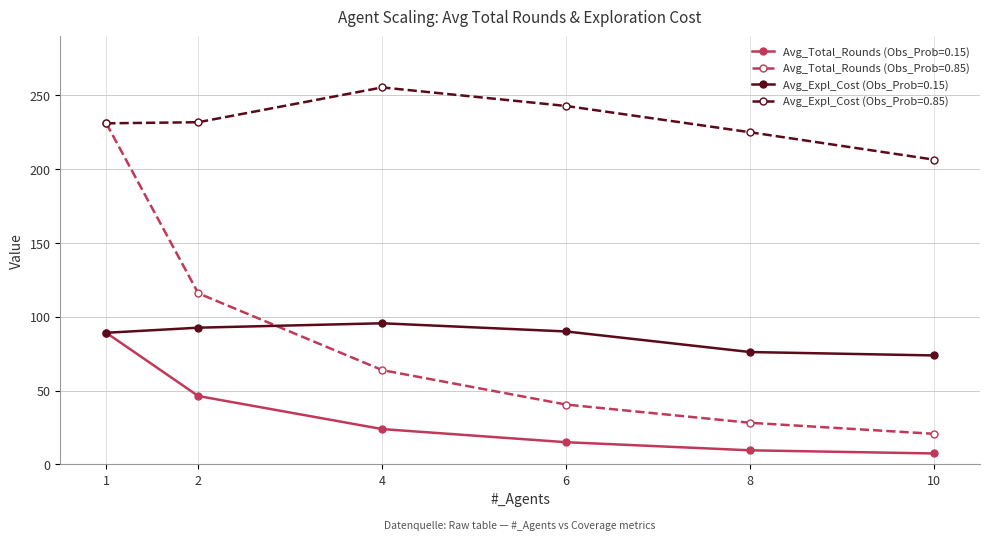

True or false: Avg_Expl_Cost (Obs_Prob=0.85) has more than 0 interior local peaks.

True